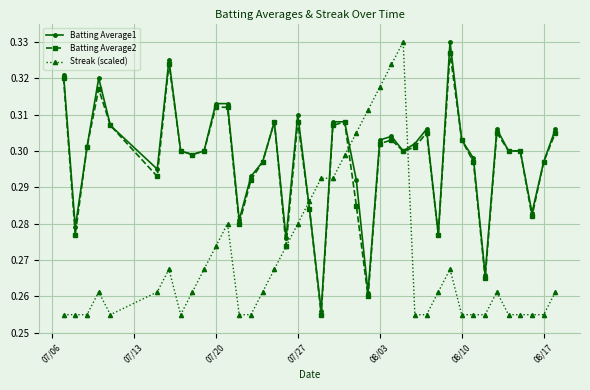

True or false: Batting Average2 has more than 0 interior local peaks.

True